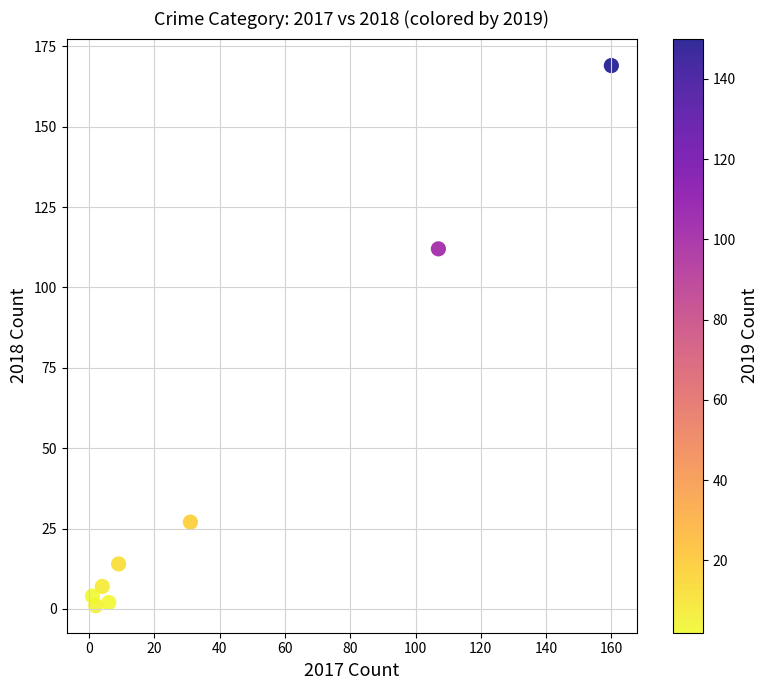

What is the range of Y values (max minus min)?

168